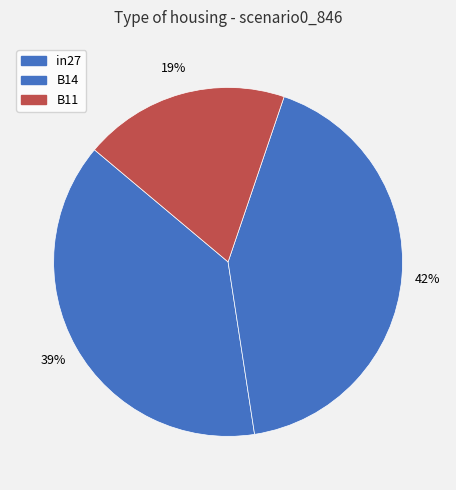

Is there any slice that represents more than half of the pie?

No